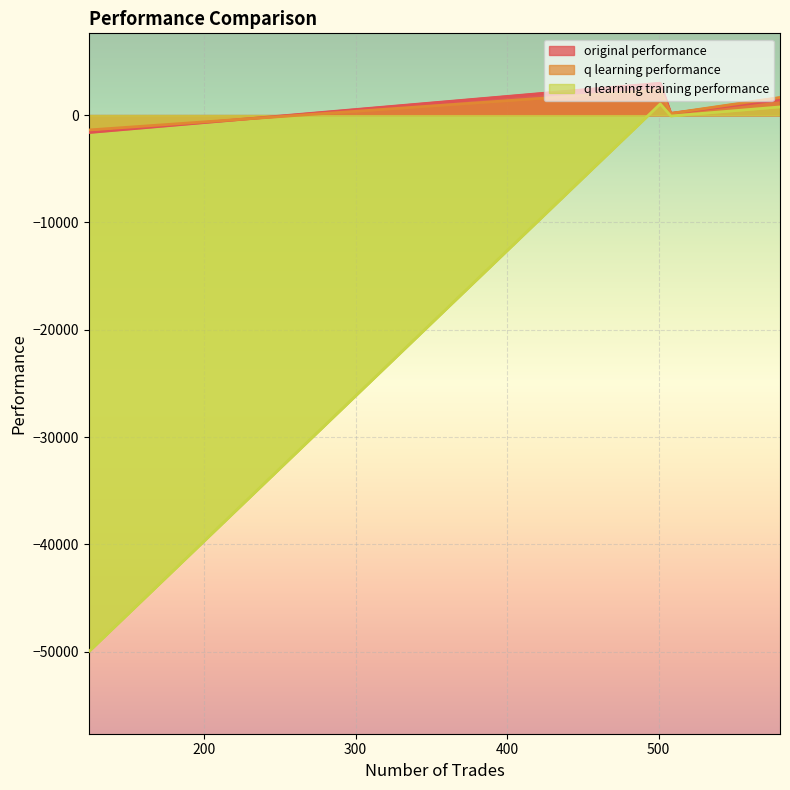

At which category does the chart reach its peak across all series?

501